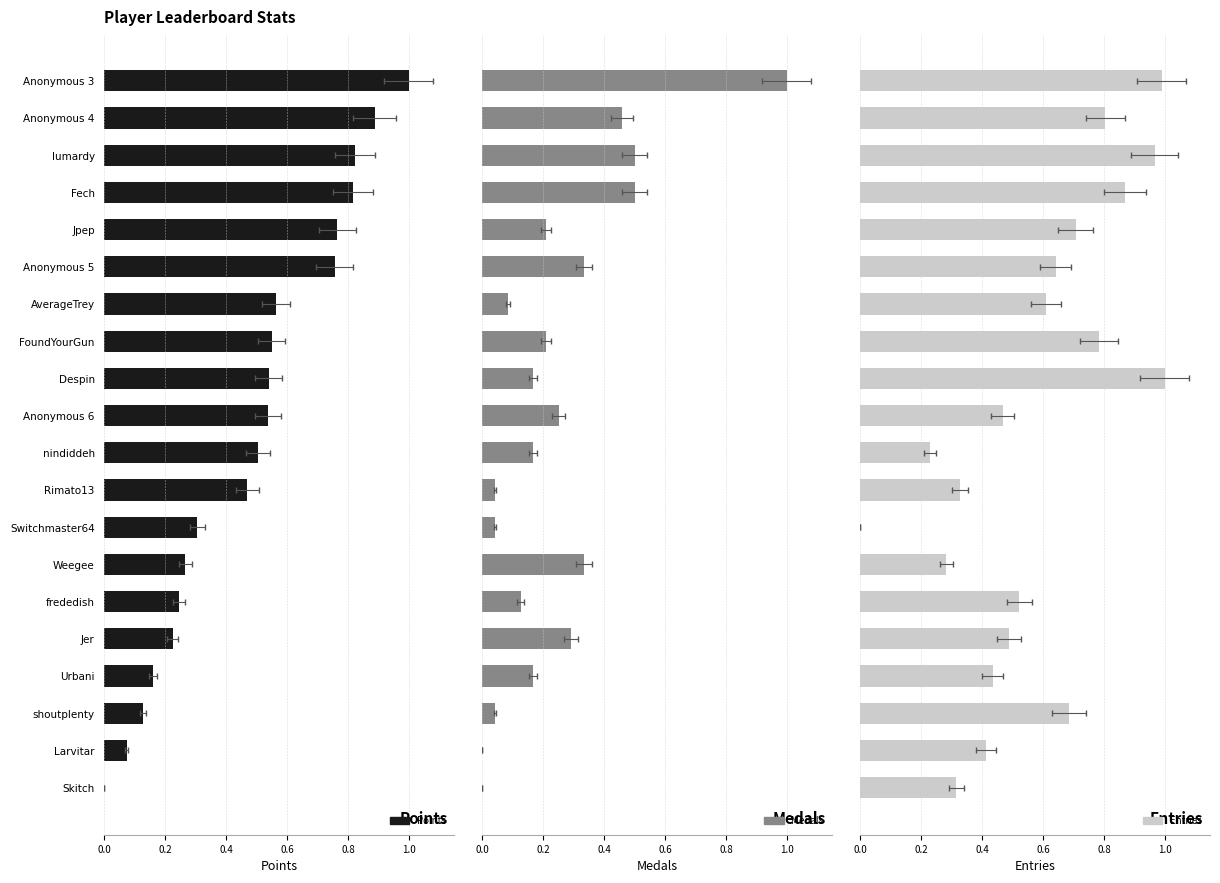

List the series in order of their peak value, highest first.

Points, Medals, Entries